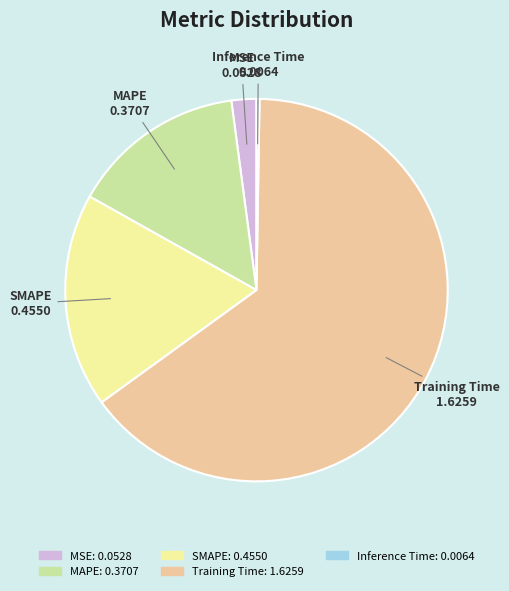

Which slice is the largest?

Training Time